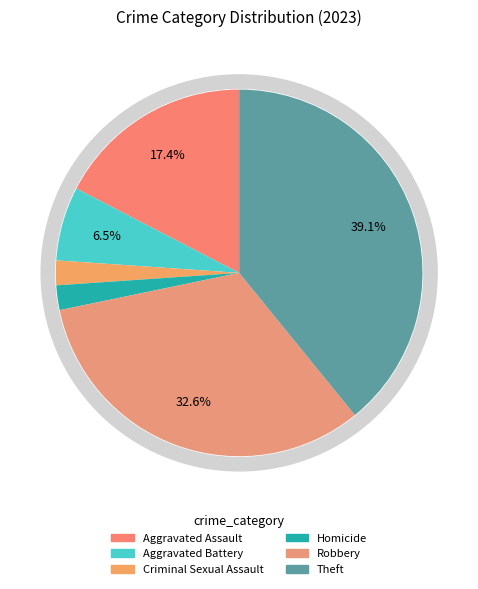

Which slice is the largest?

Theft